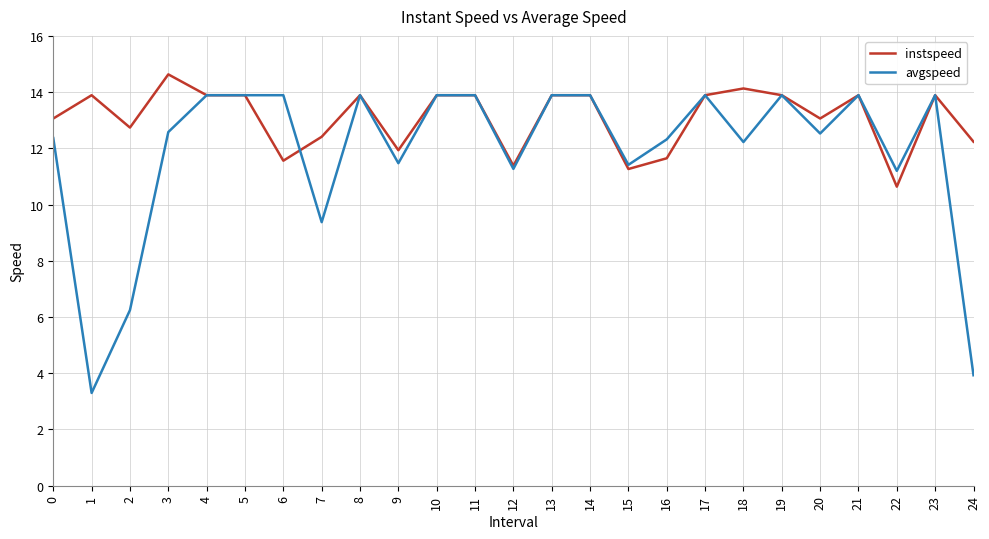

At which label is avgspeed closest to 8?

7